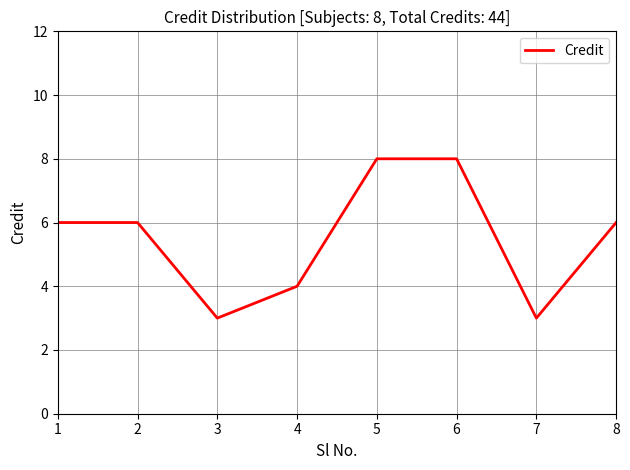

What is the difference between the maximum and second lowest values?

5